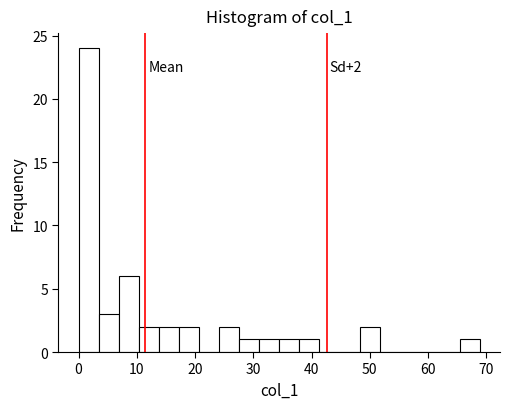

Around what value on the x-axis is the tallest bar? Give the approximate position of its centre, as read against the axis.

2